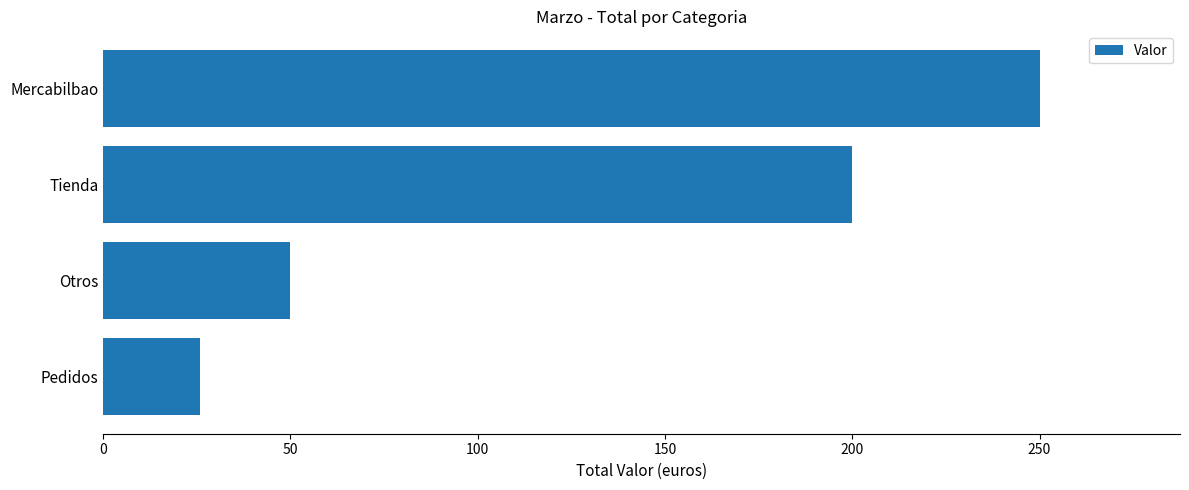

At which label is the value closest to 138?

Tienda